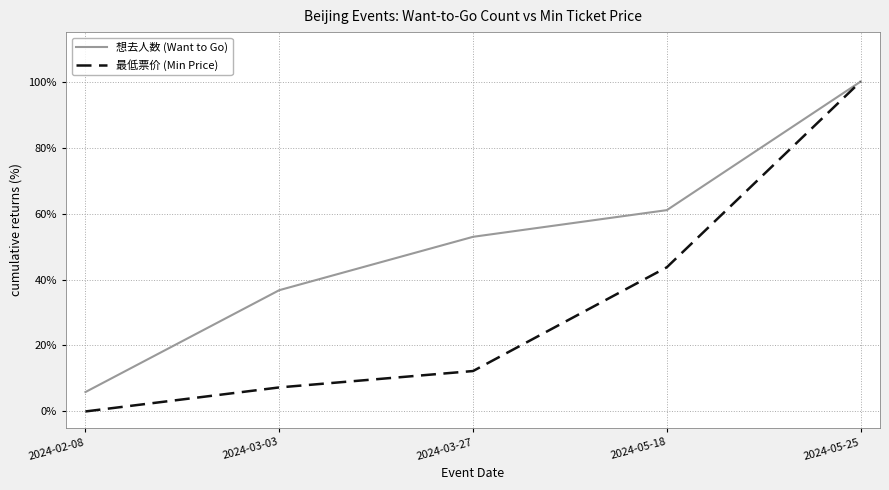

Reading left to right, what are all the values shown in this chart?

想去人数 (Want to Go): 2024-02-08=5.9	2024-03-03=36.8	2024-03-27=52.9	2024-05-18=61.0	2024-05-25=100.0
最低票价 (Min Price): 2024-02-08=0.0	2024-03-03=7.3	2024-03-27=12.3	2024-05-18=43.7	2024-05-25=100.0